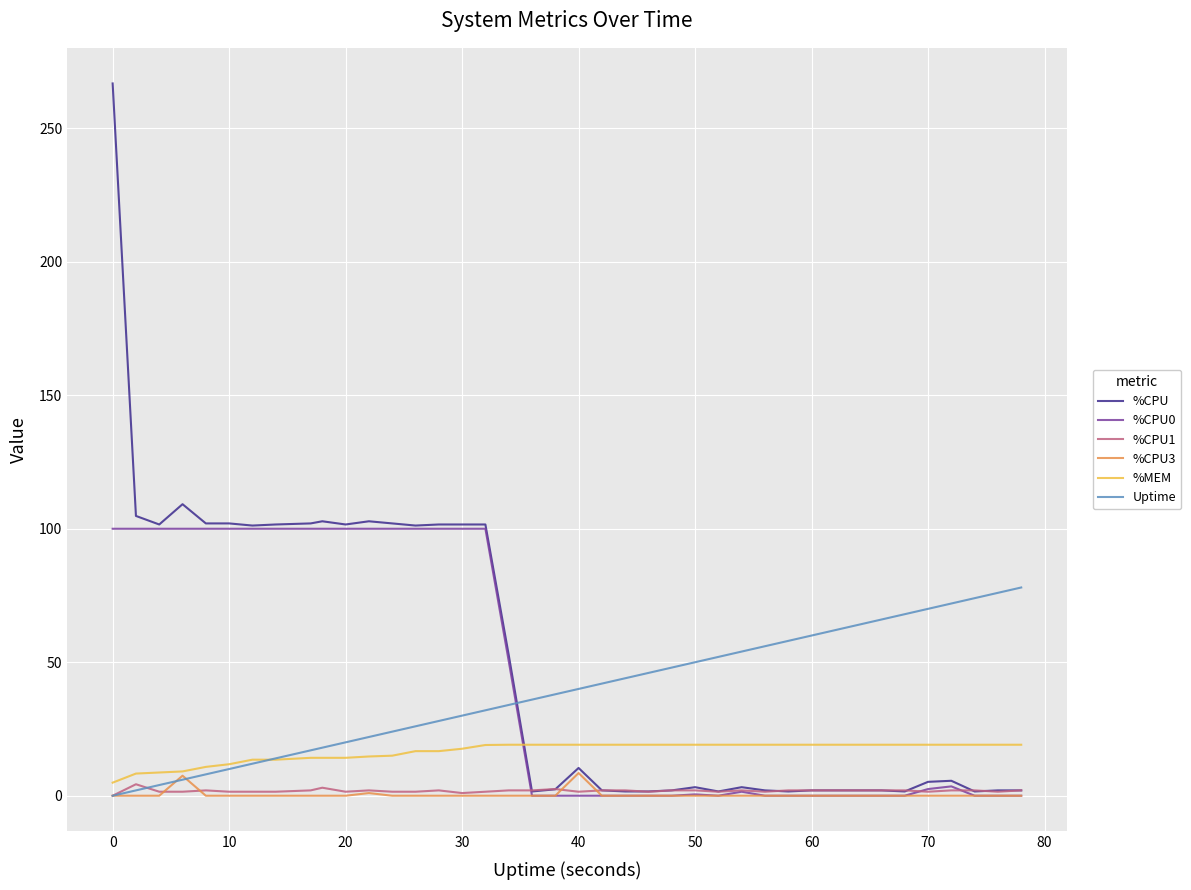

Which series has the largest range (max minus min)?

%CPU